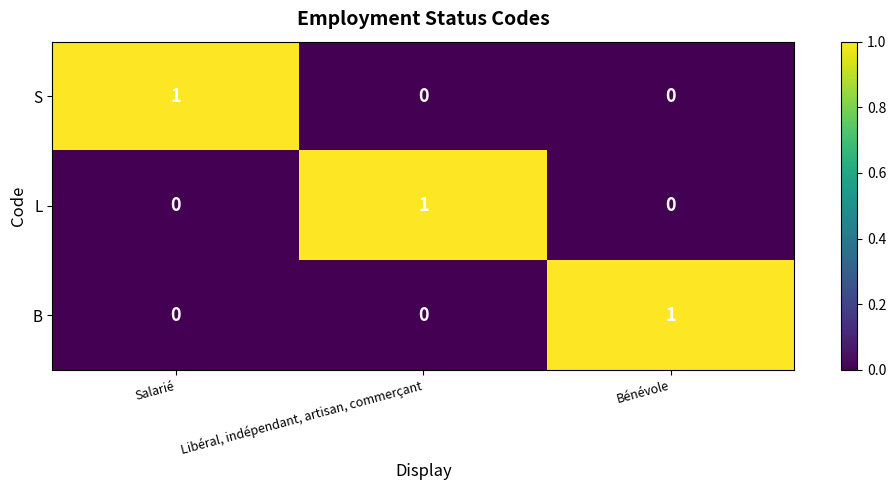

Count the number of data series in this chart.

3